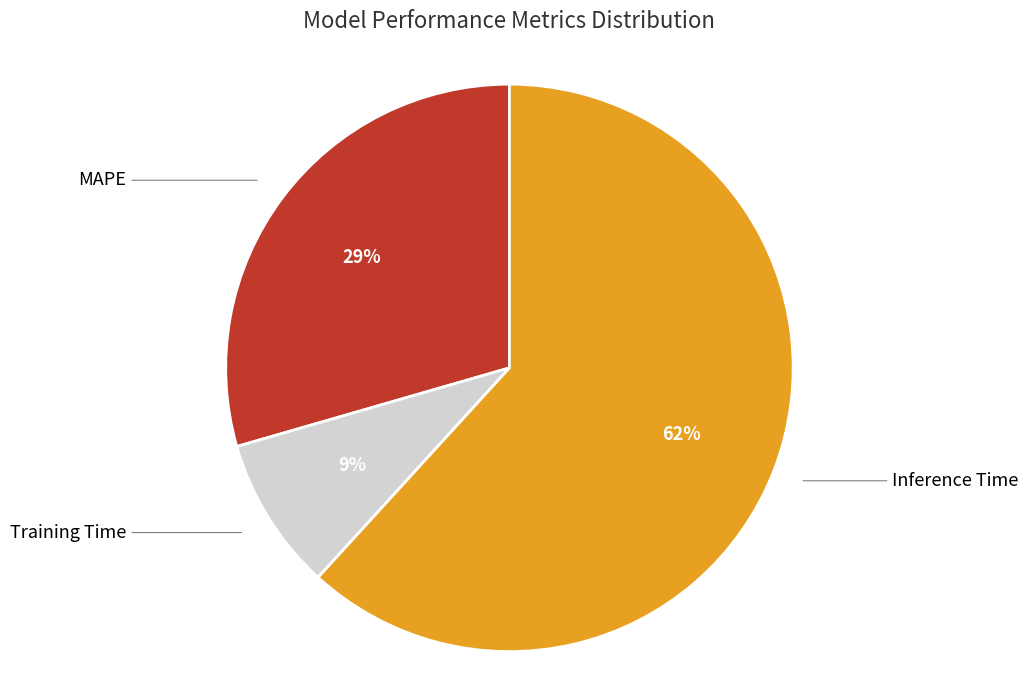

Is it true that MAPE is 39% of the pie?

False